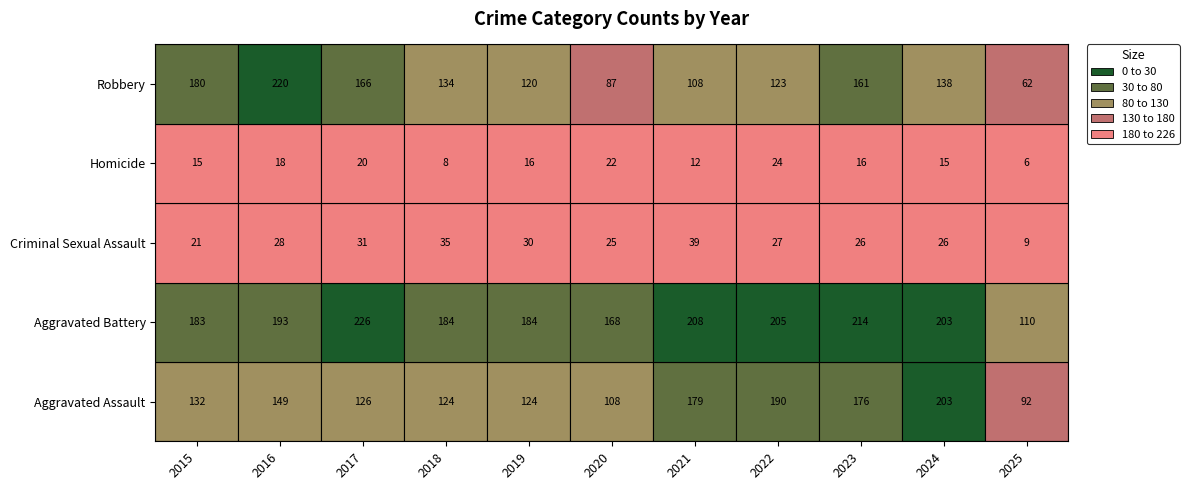

Rank the series by their maximum value, from highest to lowest.

Aggravated Battery, Robbery, Aggravated Assault, Criminal Sexual Assault, Homicide